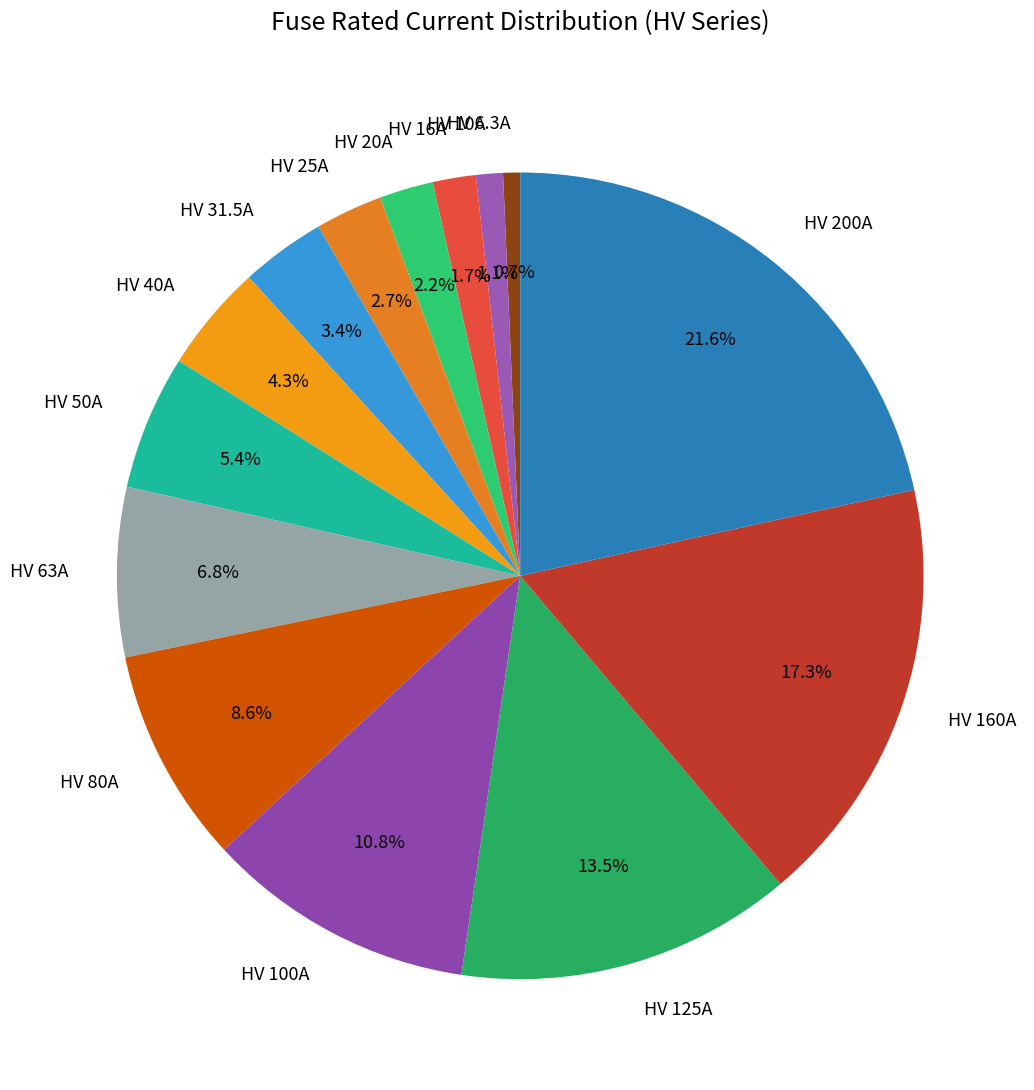

To the nearest percent, what percentage of the pie is HV 63A?

7%